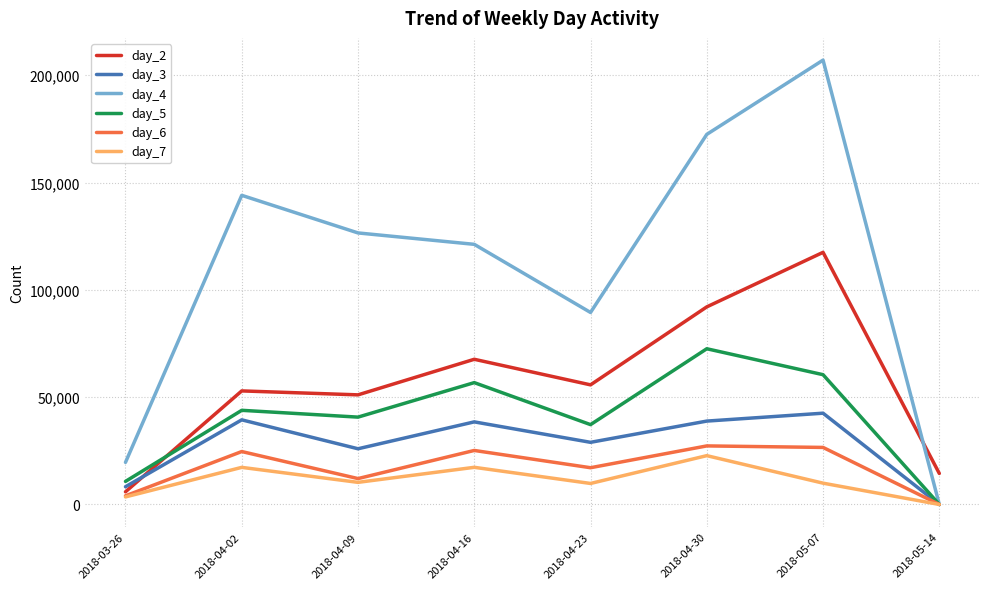

At 2018-05-07, list the series in order from smallest to largest.

day_7, day_6, day_3, day_5, day_2, day_4